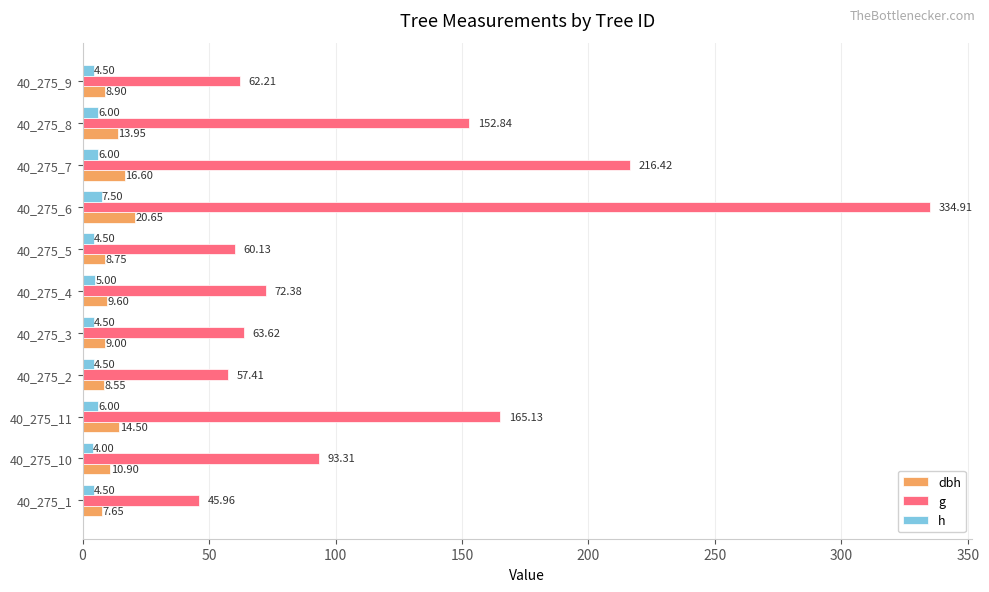

What are all the series names shown in the legend?

dbh, g, h